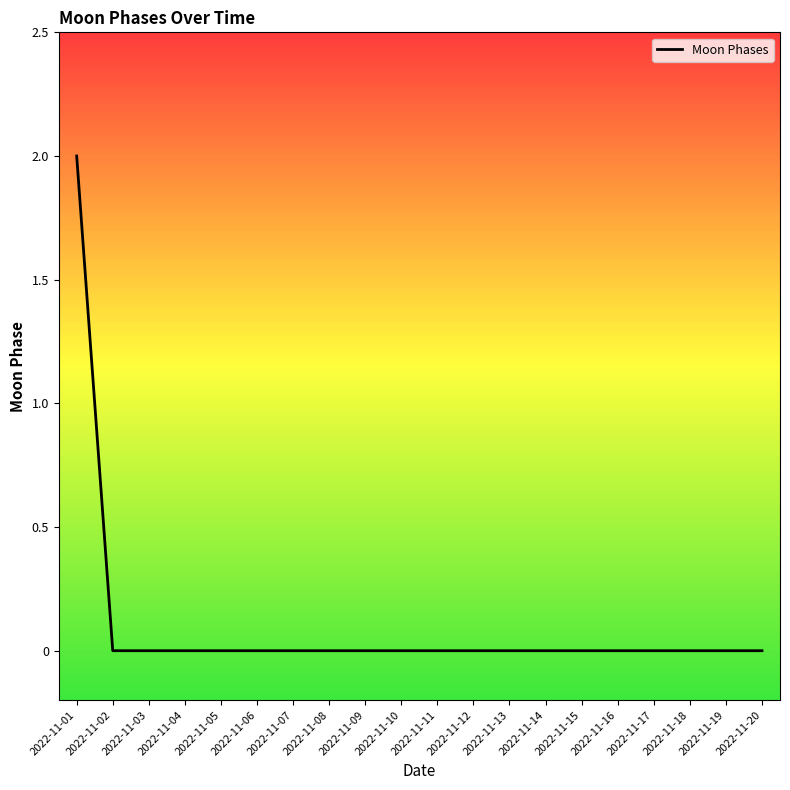

At which category does the chart reach its peak across all series?

2022-11-01